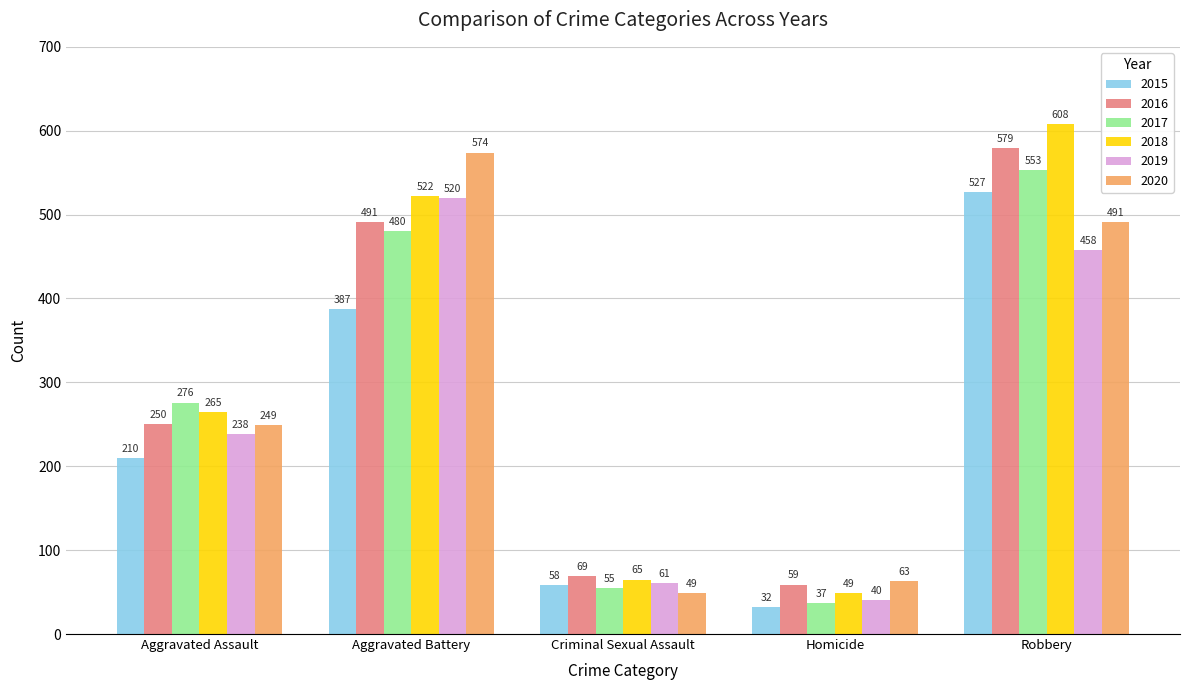

Is it true that 2016 equals 491 at Aggravated Battery?

True